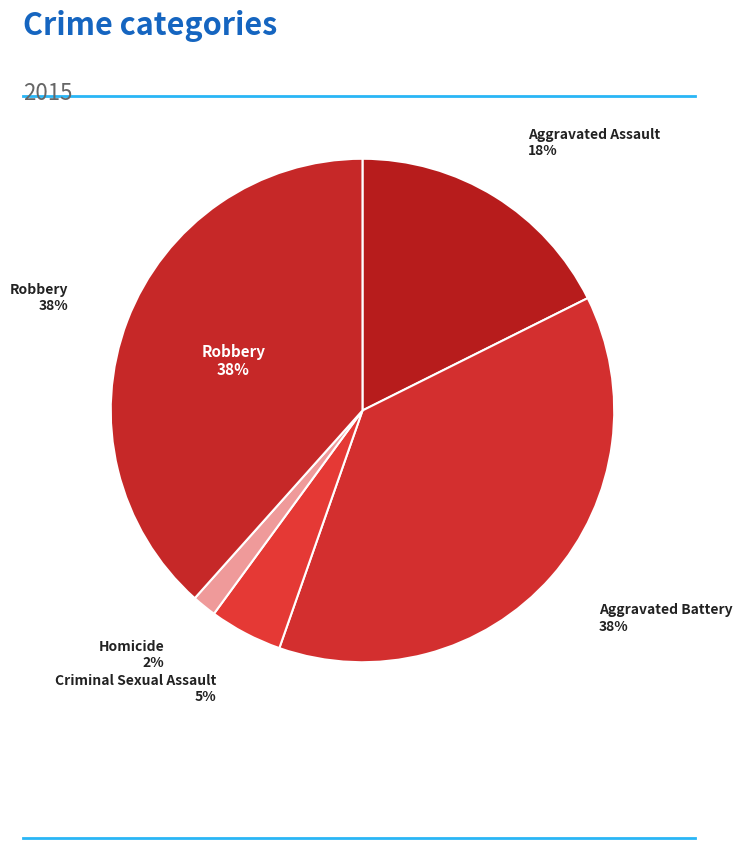

How many slices are in this pie chart?

5